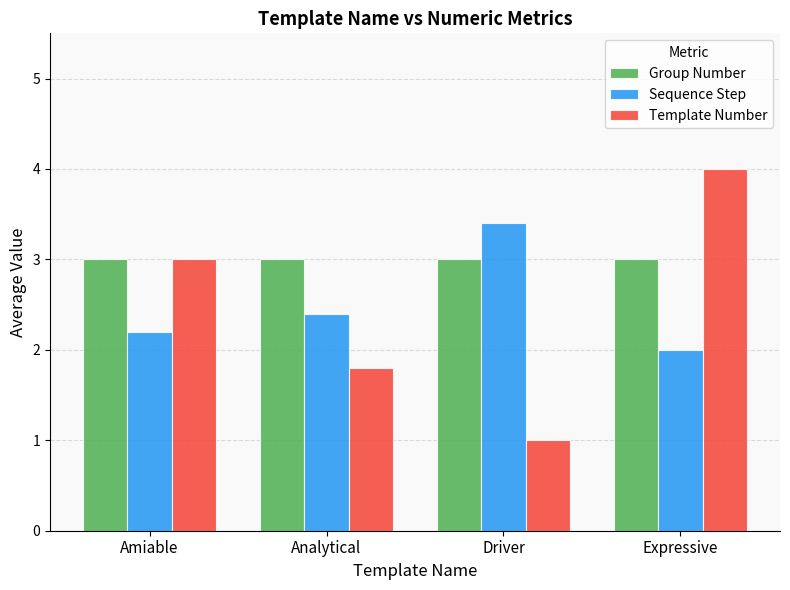

How many bars are there in total?

12